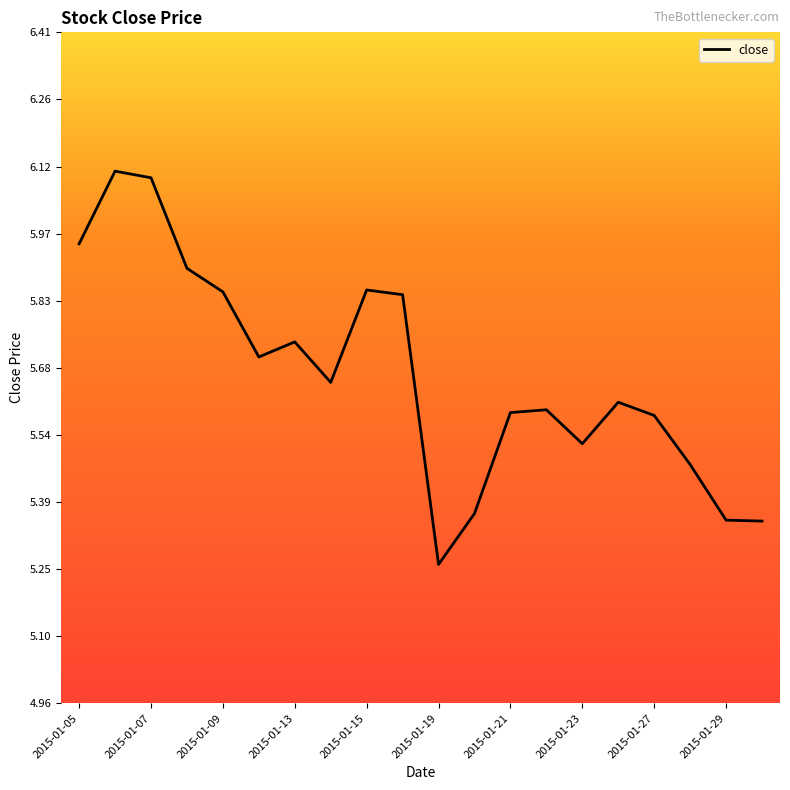

What is the greatest value displayed?

6.1